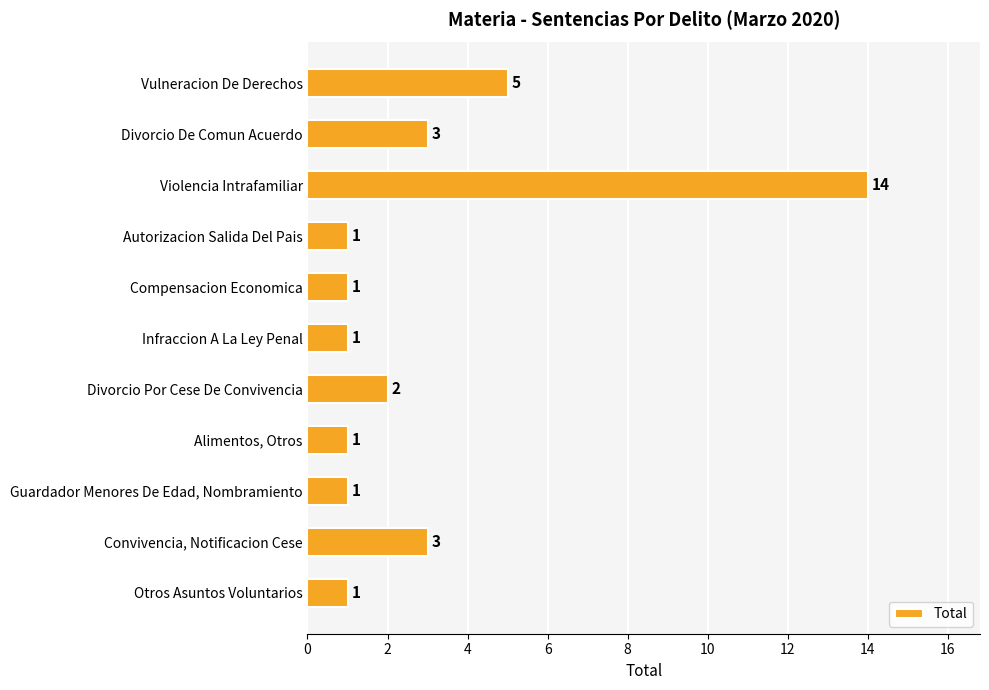

At which label is the value closest to 7?

Vulneracion De Derechos